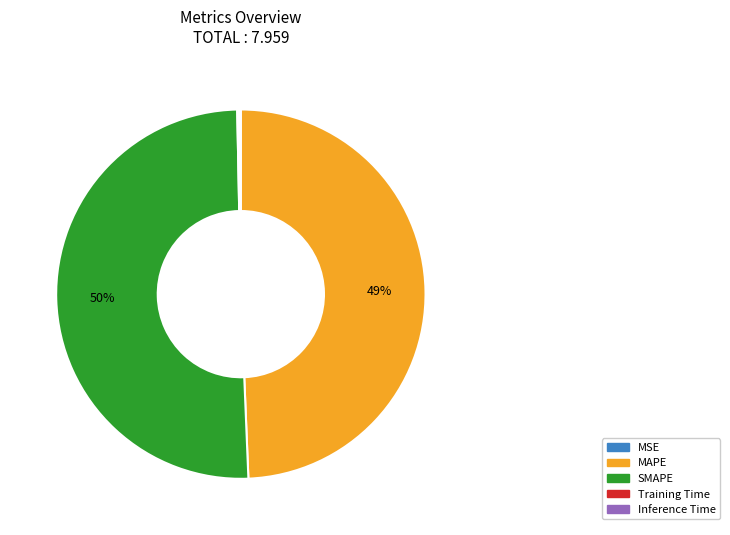

What is the majority slice?

SMAPE